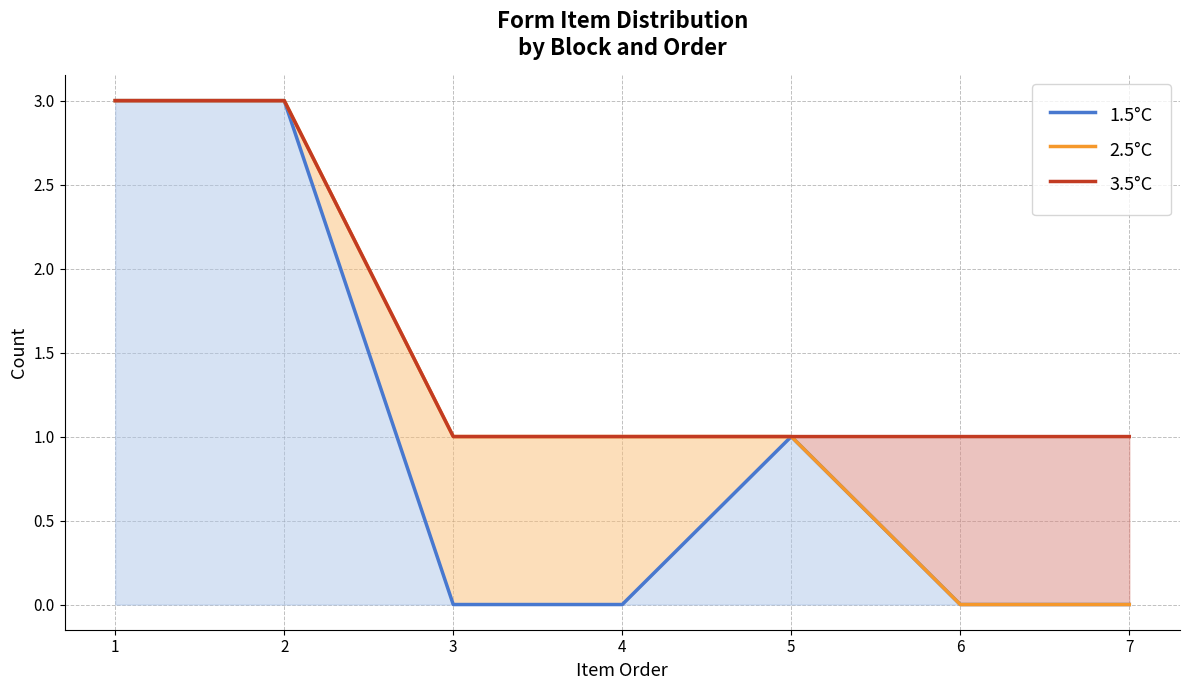

What is the highest value of the 1.5°C series?

3